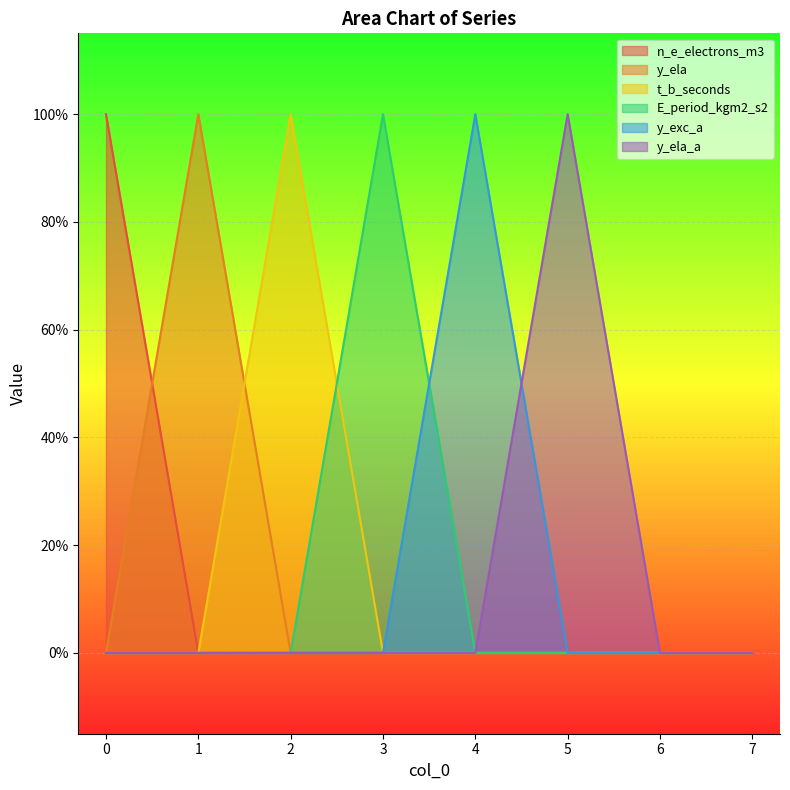

Does the chart display data point markers on the line(s)?

No